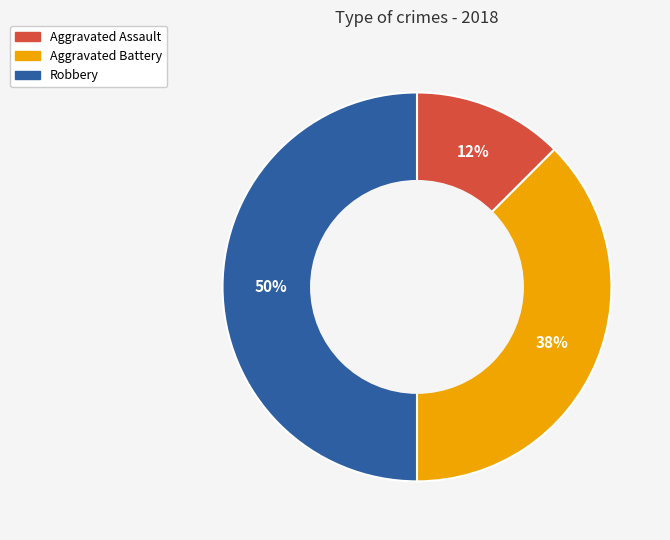

What percentage is the Robbery slice, to the nearest percent?

50%